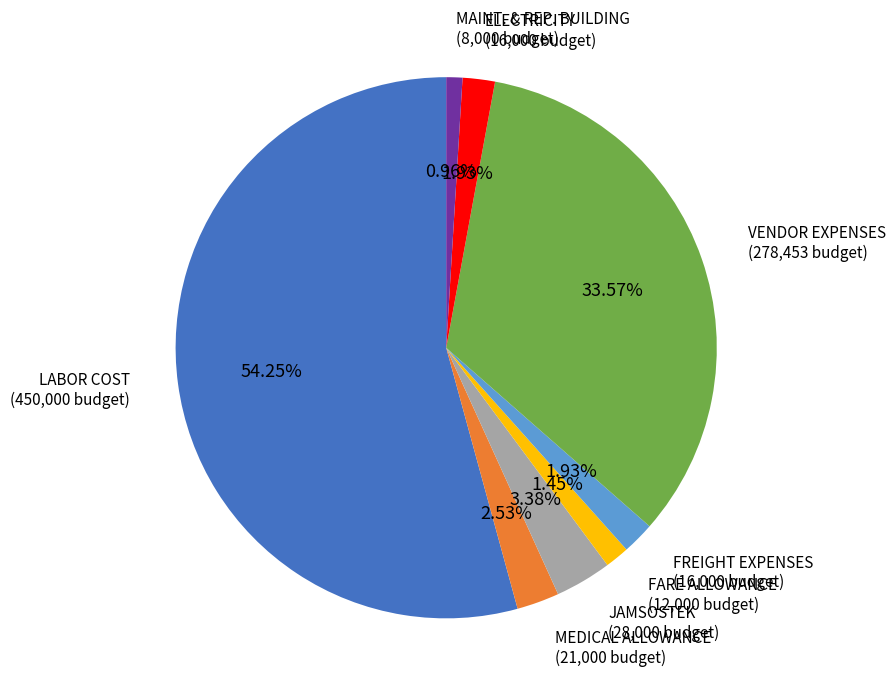

Between MEDICAL ALLOWANCE and LABOR COST, which is larger?

LABOR COST